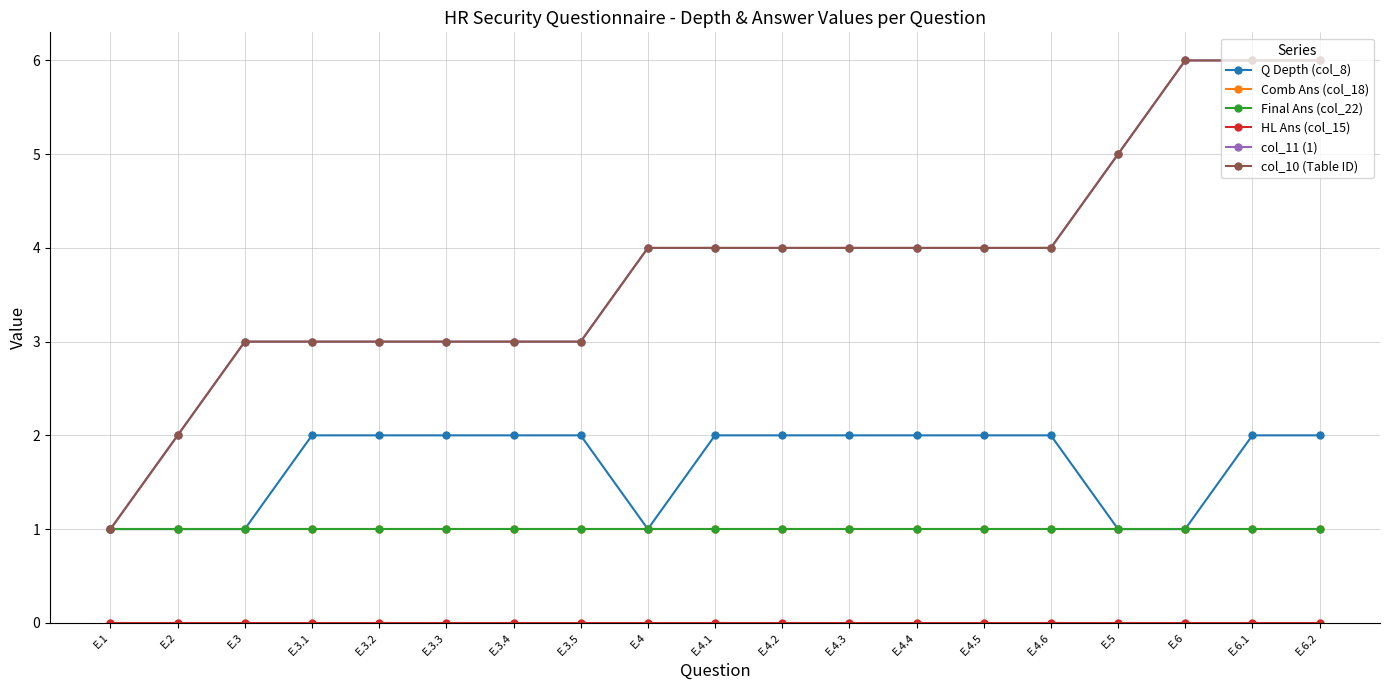

The value of col_10 (Table ID) at E.3.5 is 3. True or false?

True